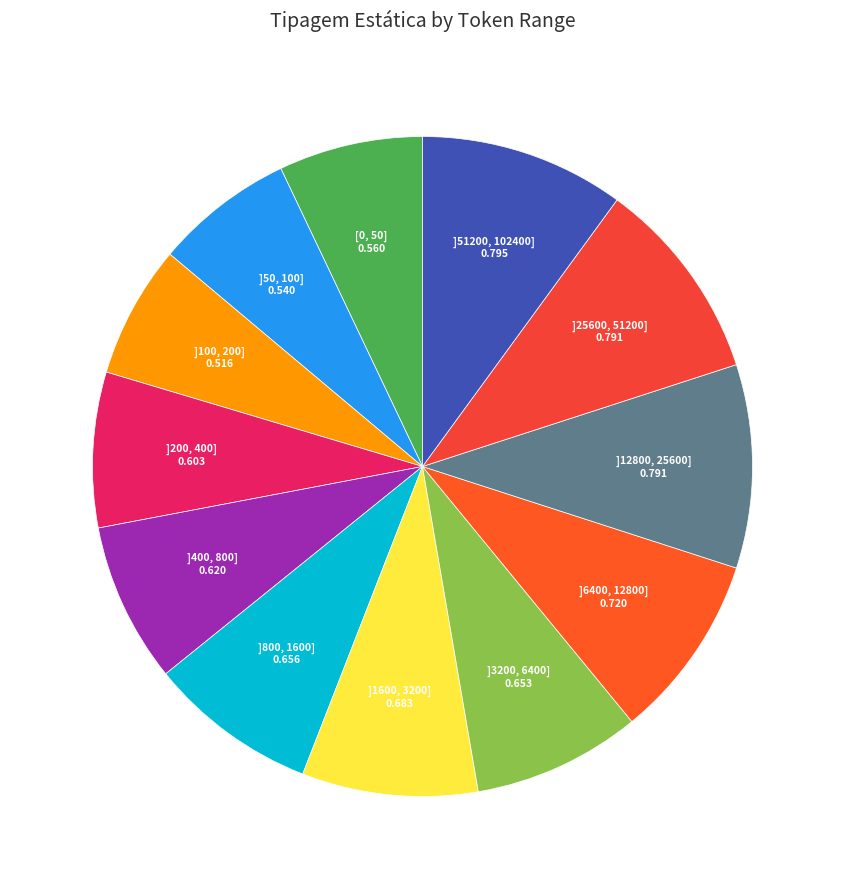

Rank the categories by value from lowest to highest.

]100, 200], ]50, 100], [0, 50], ]200, 400], ]400, 800], ]3200, 6400], ]800, 1600], ]1600, 3200], ]6400, 12800], ]12800, 25600], ]25600, 51200], ]51200, 102400]